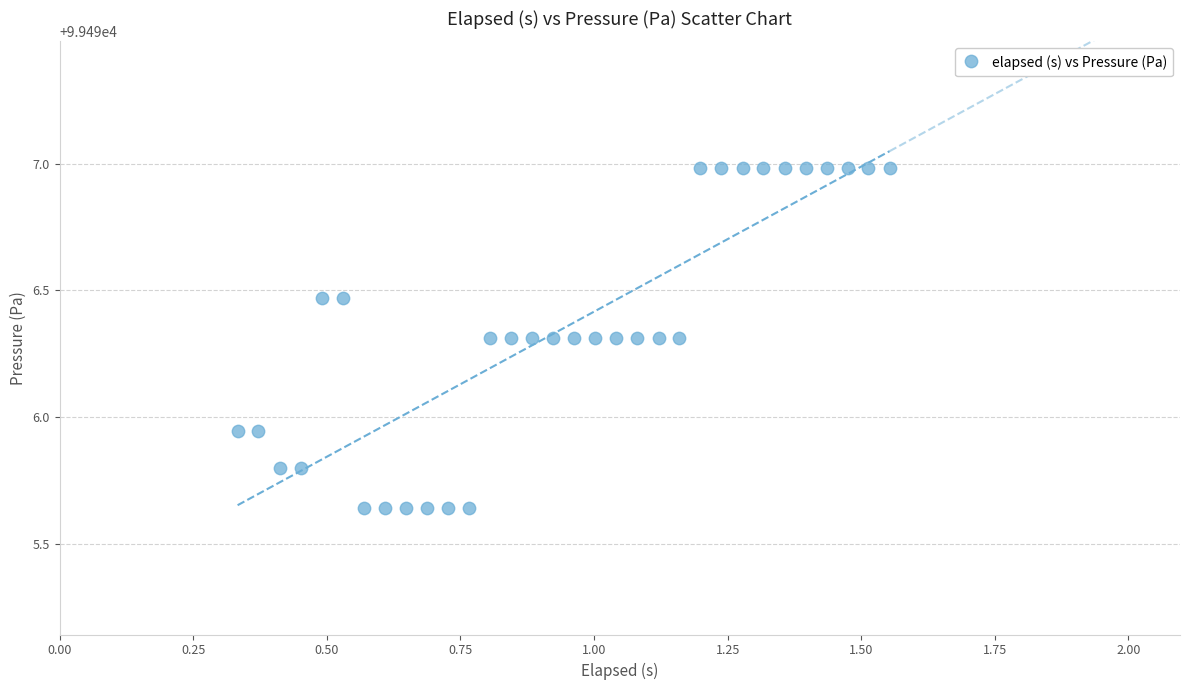

What is the range of Y values (max minus min)?

1.3